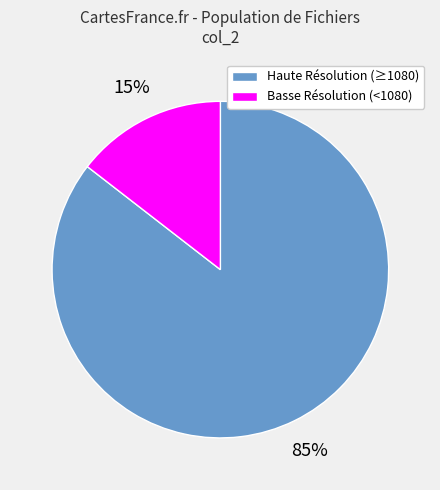

How many segments does this pie chart have?

2